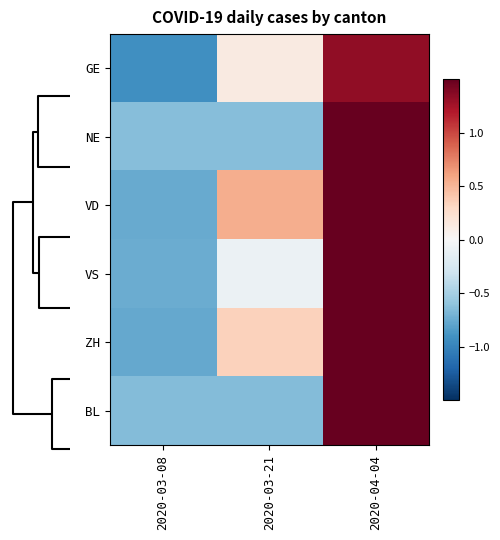

Reading left to right, list all the values displayed in this chart.

GE: 2020-03-08=-0.9	2020-03-21=0.1	2020-04-04=1.3
NE: 2020-03-08=-0.6	2020-03-21=-0.6	2020-04-04=1.9
VD: 2020-03-08=-0.8	2020-03-21=0.5	2020-04-04=1.6
VS: 2020-03-08=-0.7	2020-03-21=-0.1	2020-04-04=1.8
ZH: 2020-03-08=-0.8	2020-03-21=0.3	2020-04-04=2.1
BL: 2020-03-08=-0.7	2020-03-21=-0.7	2020-04-04=1.6